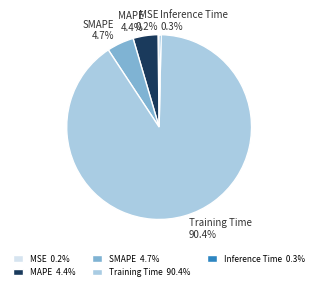

To the nearest percent, what portion does SMAPE represent?

5%